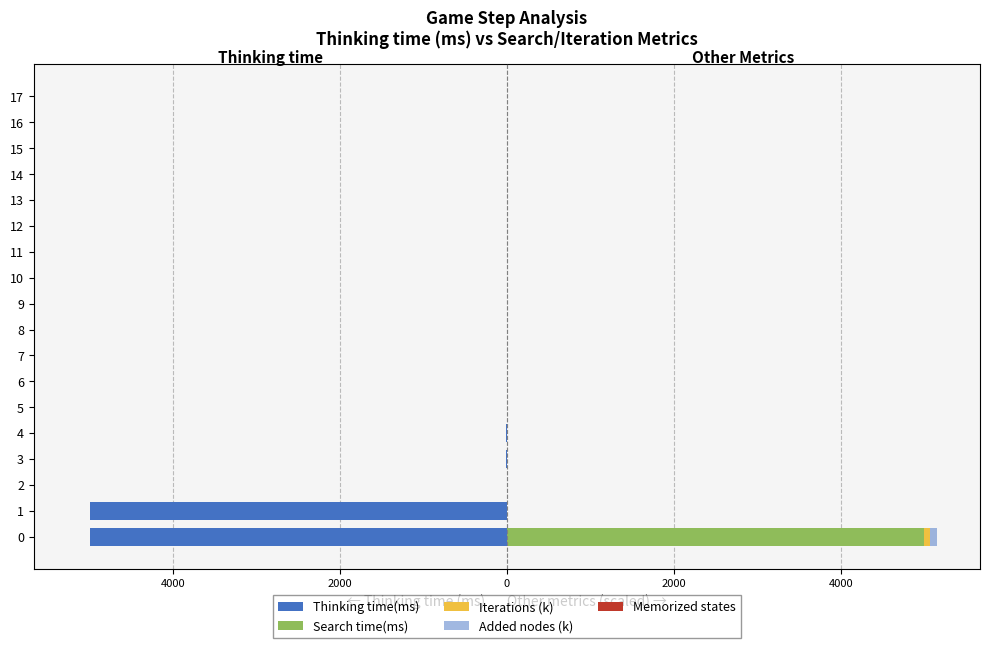

Reading left to right, what are all the values shown in this chart?

Thinking time(ms): -4996.0	-4996.0	-4.0	-11.0	-10.0	0.0	0.0	-1.0	-1.0	0.0	-1.0	-1.0	-1.0	0.0	-1.0	-1.0	0.0	-1.0
Search time(ms): 4994.0	0.0	0.0	0.0	0.0	0.0	0.0	0.0	0.0	0.0	0.0	0.0	0.0	0.0	0.0	0.0	0.0	0.0
Iterations (k): 79.2	0.0	0.0	0.0	0.0	0.0	0.0	0.0	0.0	0.0	0.0	0.0	0.0	0.0	0.0	0.0	0.0	0.0
Added nodes (k): 78.2	0.0	0.0	0.0	0.0	0.0	0.0	0.0	0.0	0.0	0.0	0.0	0.0	0.0	0.0	0.0	0.0	0.0
Memorized states: 0.7	0.7	0.7	0.7	0.7	0.7	0.7	0.7	0.7	0.7	0.7	0.7	0.7	0.7	0.7	0.7	0.7	0.7